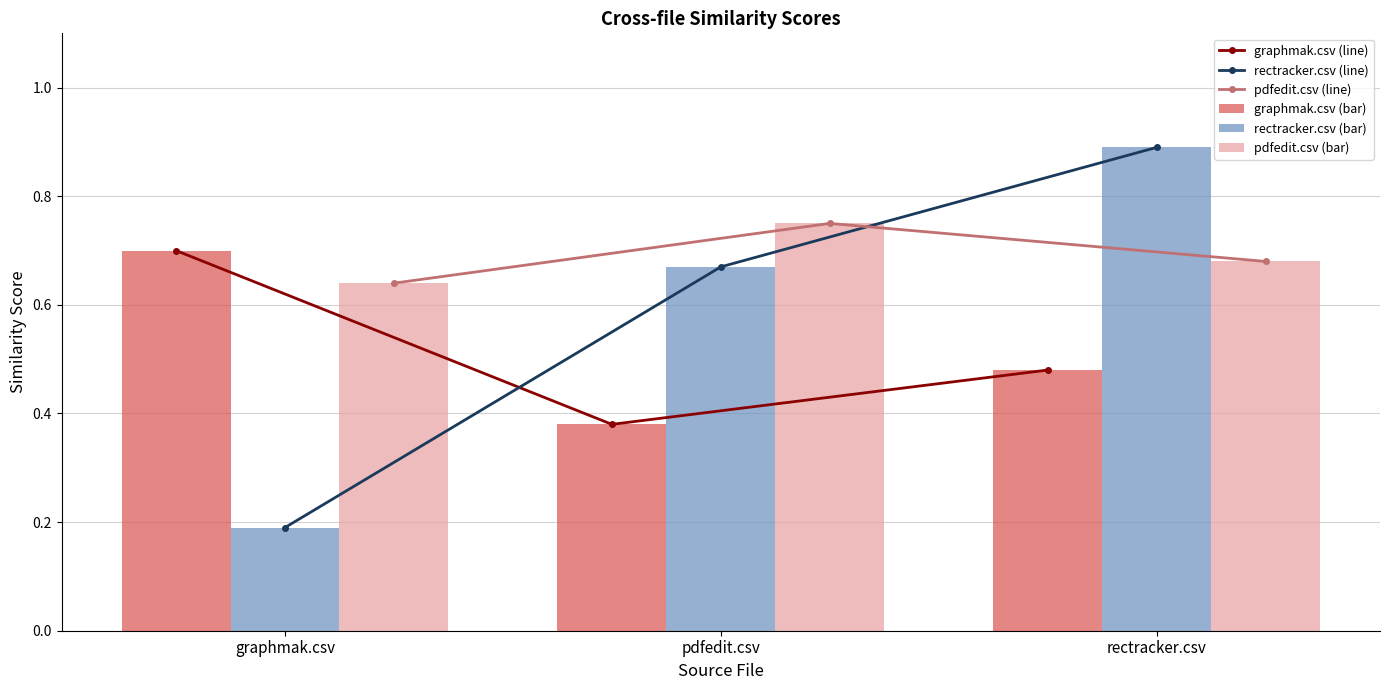

At which label is pdfedit.csv (line) closest to 0?

graphmak.csv